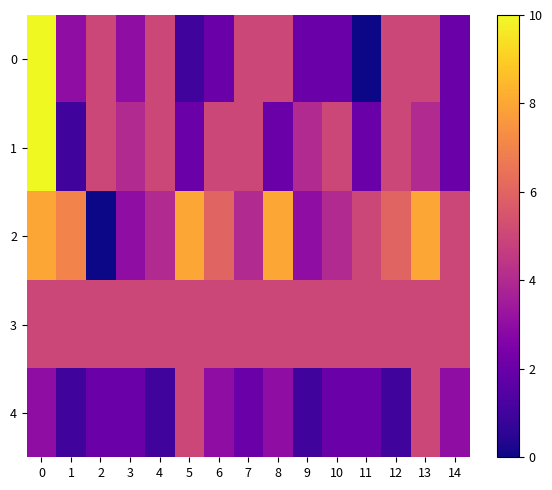

Reading right to left, what are all the values shown in this chart?

0: 14=2	13=5	12=5	11=0	10=2	9=2	8=5	7=5	6=2	5=1	4=5	3=3	2=5	1=3	0=10
1: 14=2	13=4	12=5	11=2	10=5	9=4	8=2	7=5	6=5	5=2	4=5	3=4	2=5	1=1	0=10
2: 14=5	13=8	12=6	11=5	10=4	9=3	8=8	7=4	6=6	5=8	4=4	3=3	2=0	1=7	0=8
3: 14=5	13=5	12=5	11=5	10=5	9=5	8=5	7=5	6=5	5=5	4=5	3=5	2=5	1=5	0=5
4: 14=3	13=5	12=1	11=2	10=2	9=1	8=3	7=2	6=3	5=5	4=1	3=2	2=2	1=1	0=3